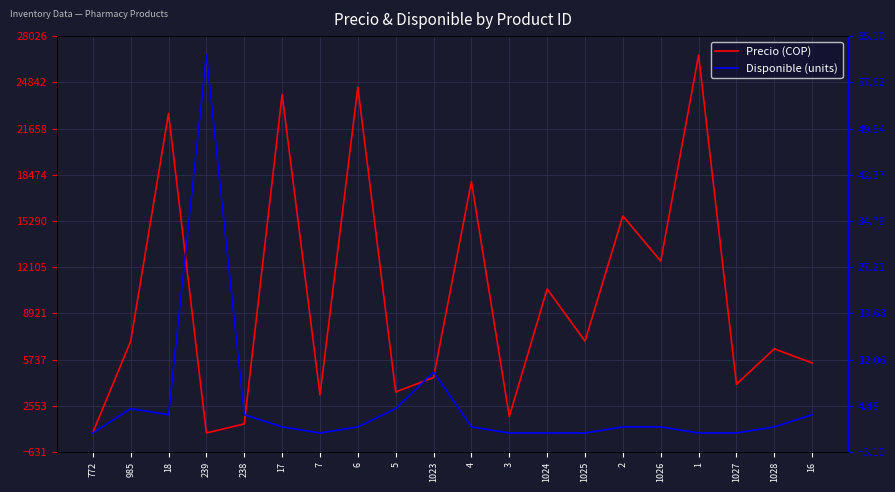

What is the sum of all Precio (COP) values?

200451